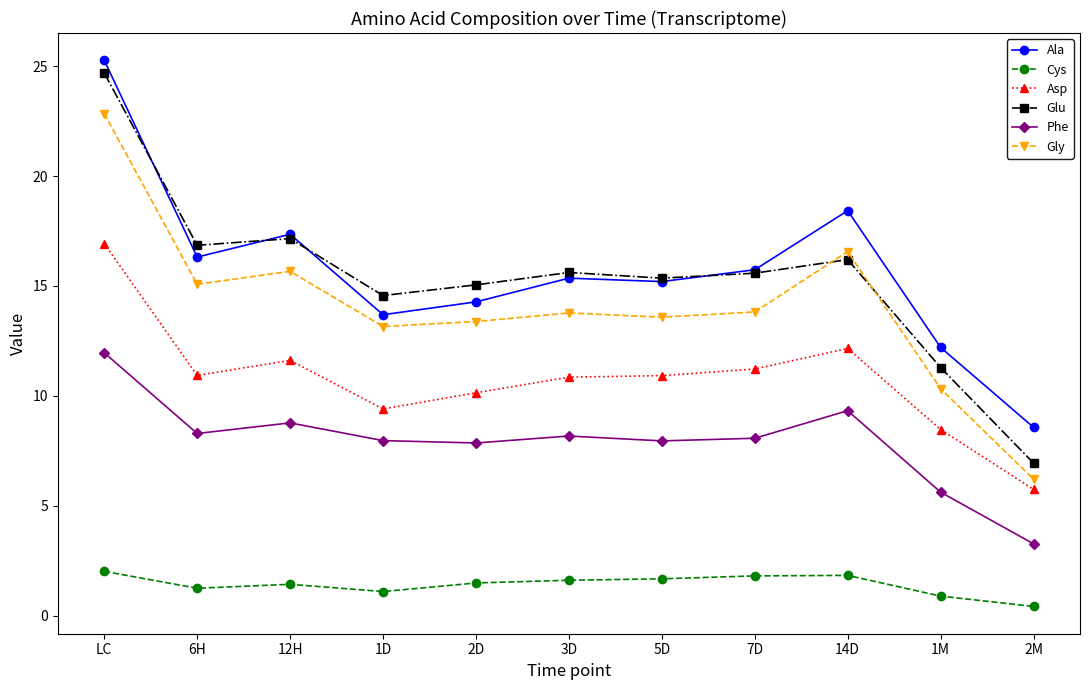

What is the label of the 10th point from the left?

1M